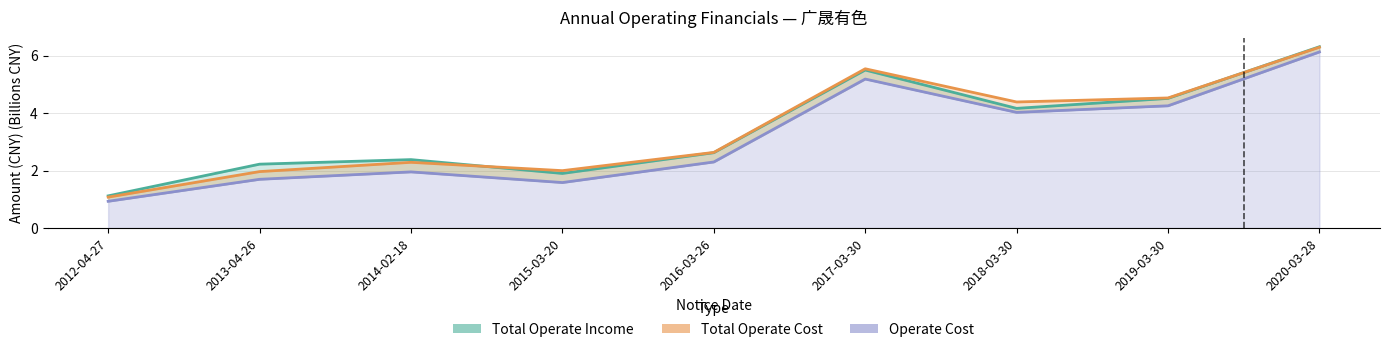

Reading right to left, what are all the values shown in this chart?

TOTAL_OPERATE_INCOME: 2020-03-28=6.3	2019-03-30=4.5	2018-03-30=4.2	2017-03-30=5.5	2016-03-26=2.6	2015-03-20=1.9	2014-02-18=2.4	2013-04-26=2.2	2012-04-27=1.1
TOTAL_OPERATE_COST: 2020-03-28=6.3	2019-03-30=4.5	2018-03-30=4.4	2017-03-30=5.5	2016-03-26=2.6	2015-03-20=2.0	2014-02-18=2.3	2013-04-26=2.0	2012-04-27=1.1
OPERATE_COST: 2020-03-28=6.1	2019-03-30=4.3	2018-03-30=4.0	2017-03-30=5.2	2016-03-26=2.3	2015-03-20=1.6	2014-02-18=2.0	2013-04-26=1.7	2012-04-27=0.9